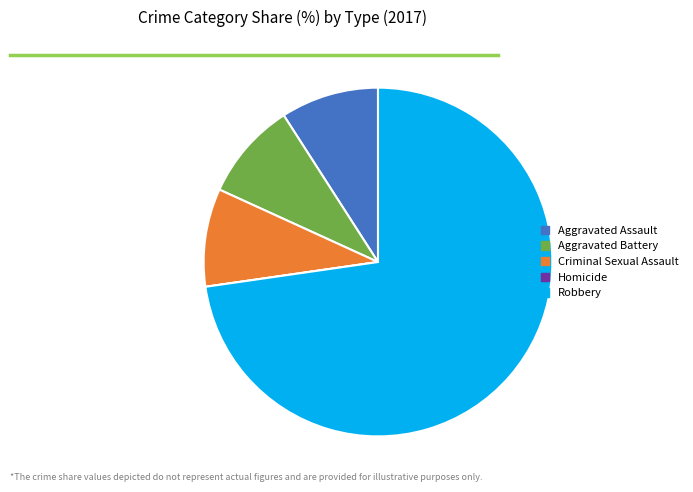

Do Aggravated Assault and Aggravated Battery together represent more than half of the pie?

No